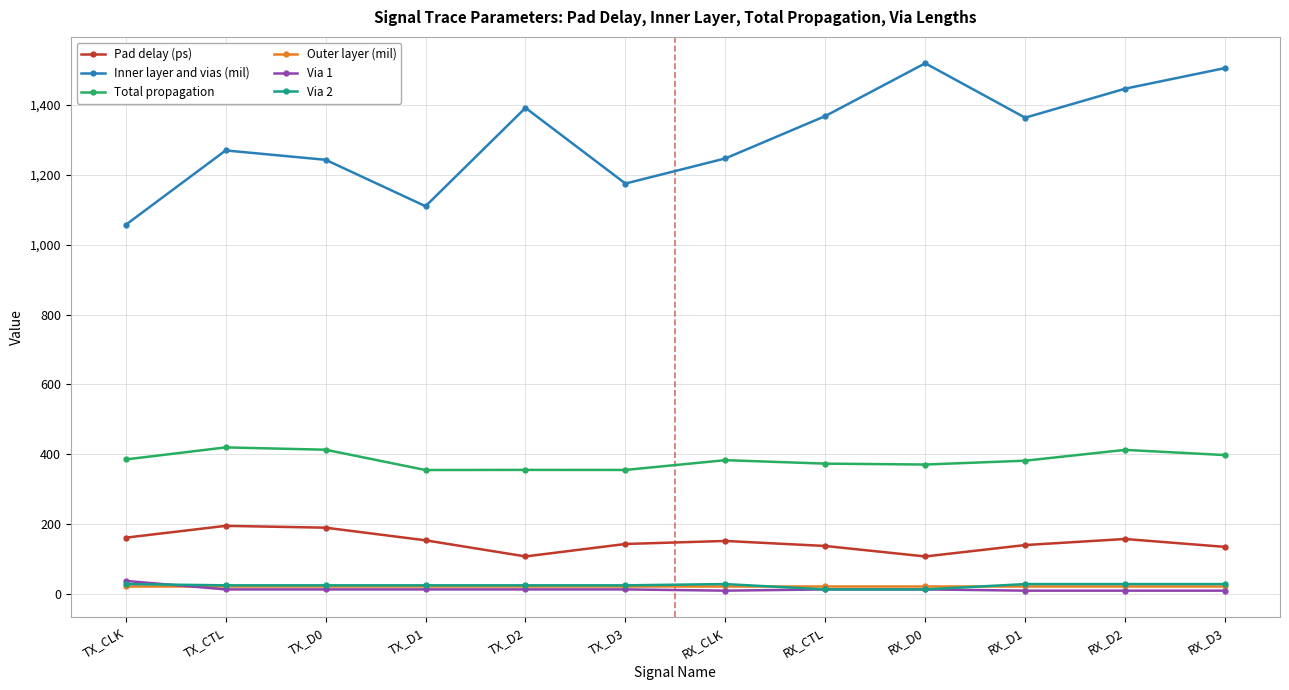

Is it true that Pad delay (ps) equals 137.0 at RX_CTL?

True